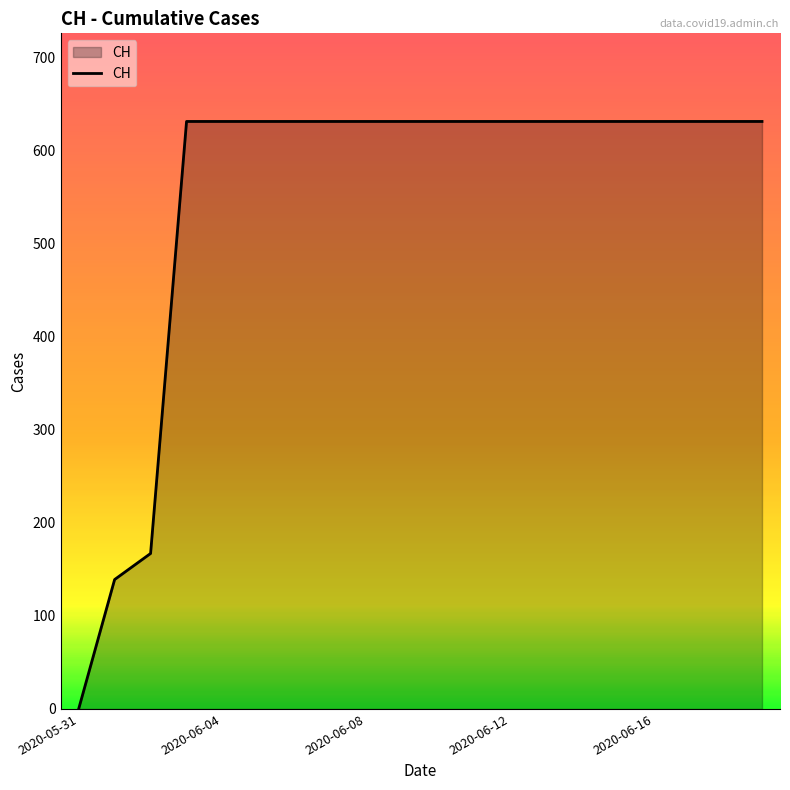

What is the greatest value displayed?

631